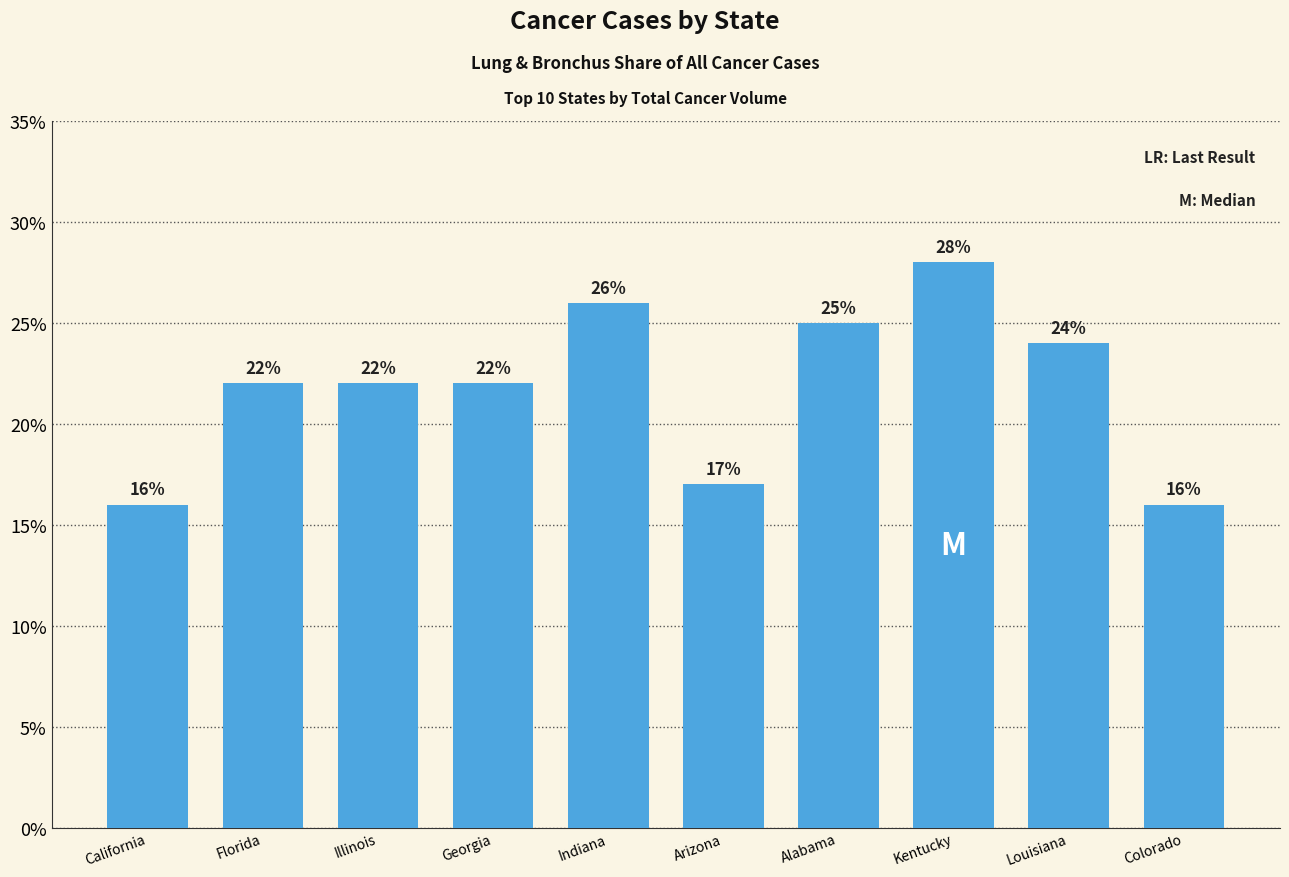

What is the greatest value displayed?

28